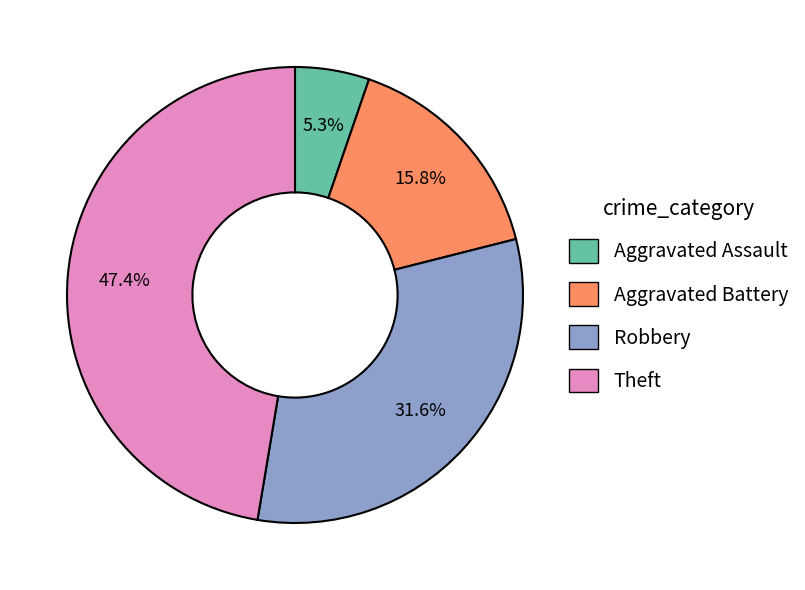

Does Aggravated Assault represent more than half of the total?

No